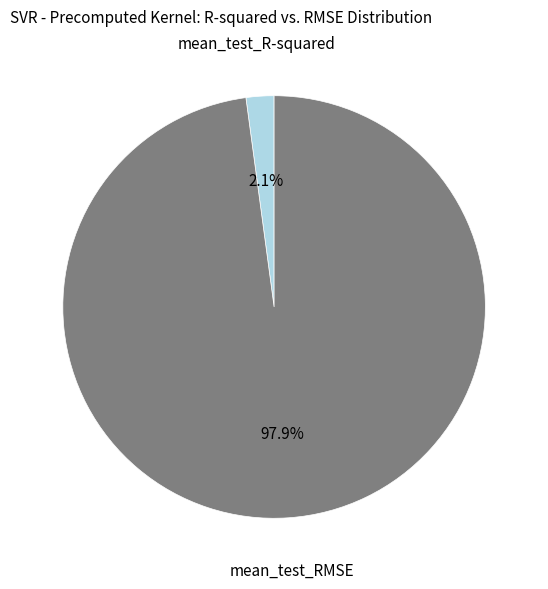

How many slices are in this pie chart?

2